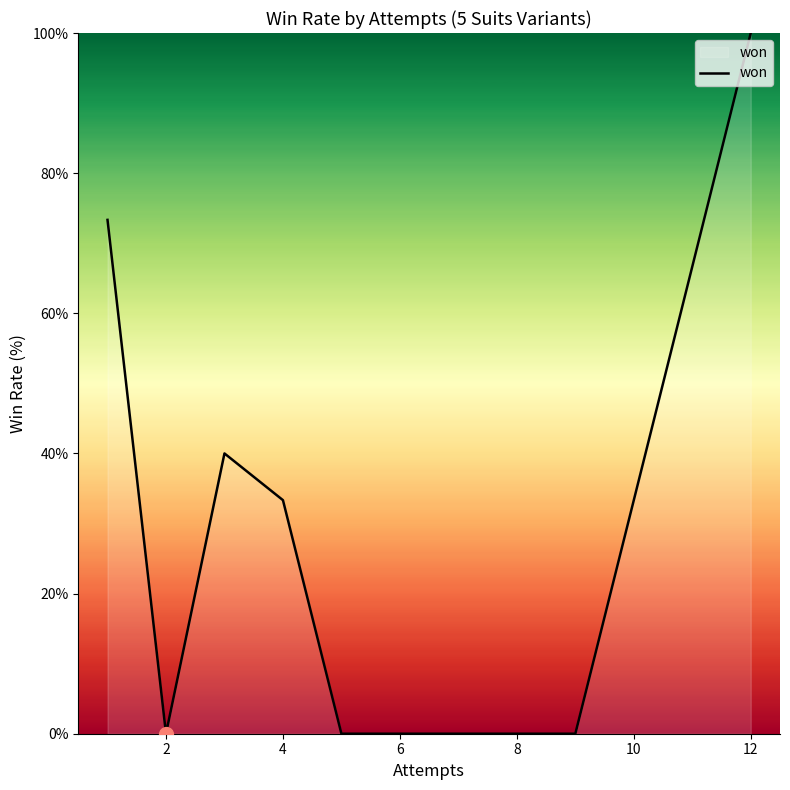

What is the maximum value shown in the chart?

100.0